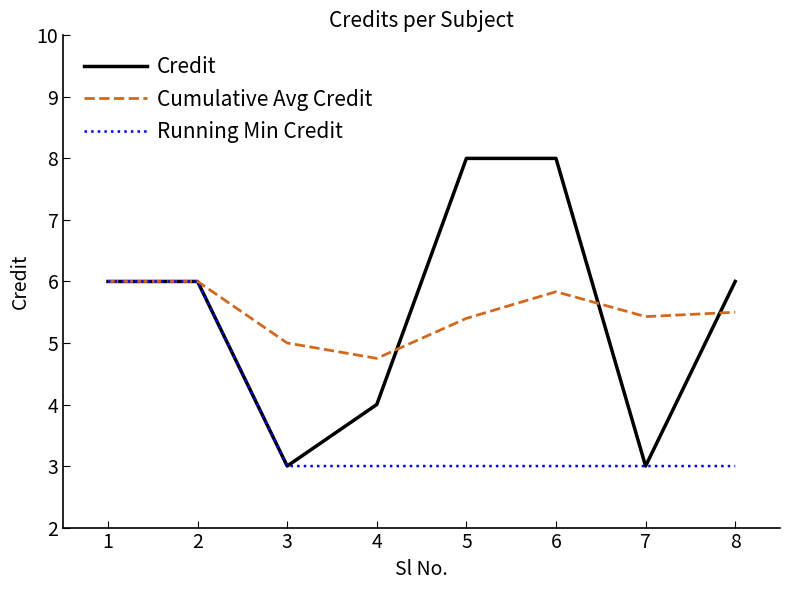

How many Cumulative Avg Credit values are between 5 and 6?

7